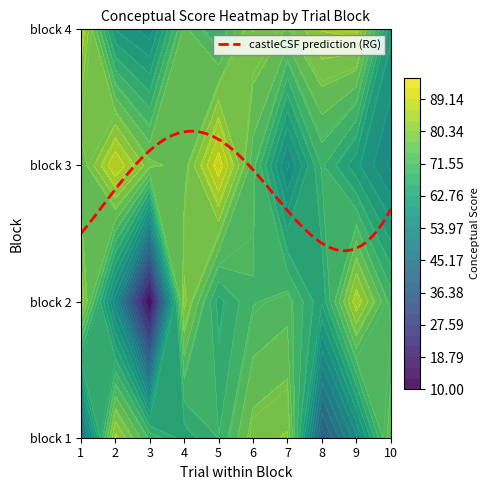

What is the total value across all series at trial 1?

287.3